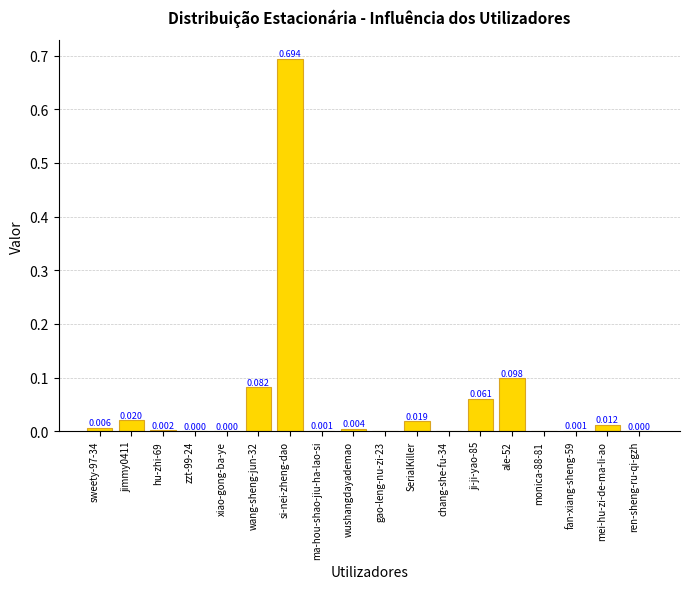

Count the number of data series in this chart.

1